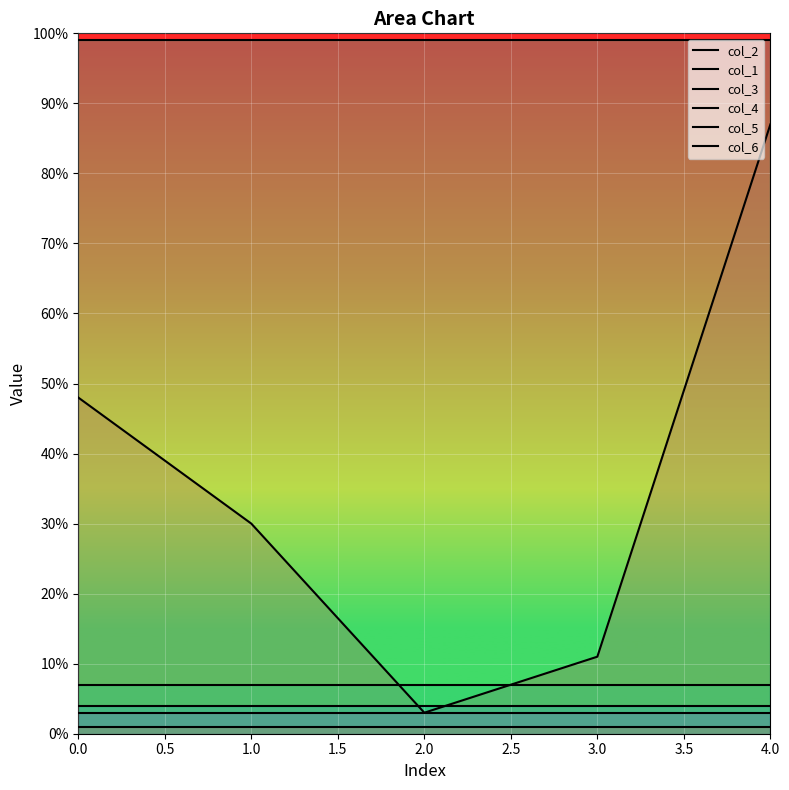

True or false: col_2 and col_4 intersect in this chart.

False